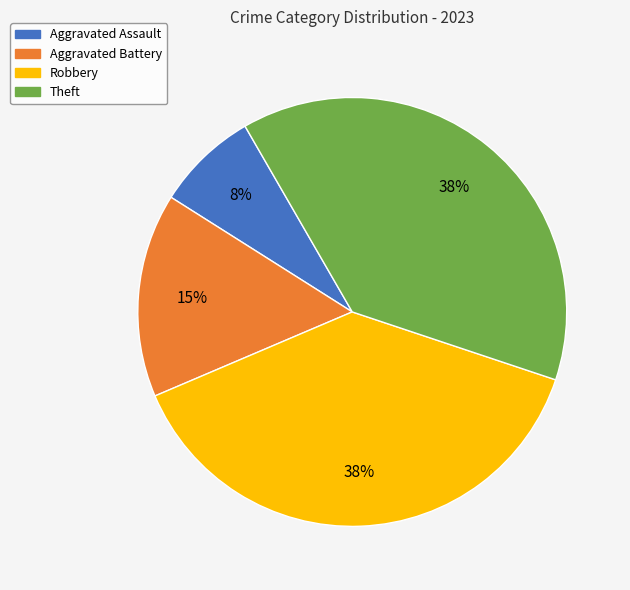

The Aggravated Assault slice represents 8% of the pie. True or false?

True